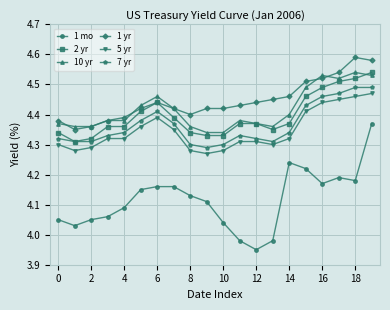

Which series has the widest spread of values?

1 mo